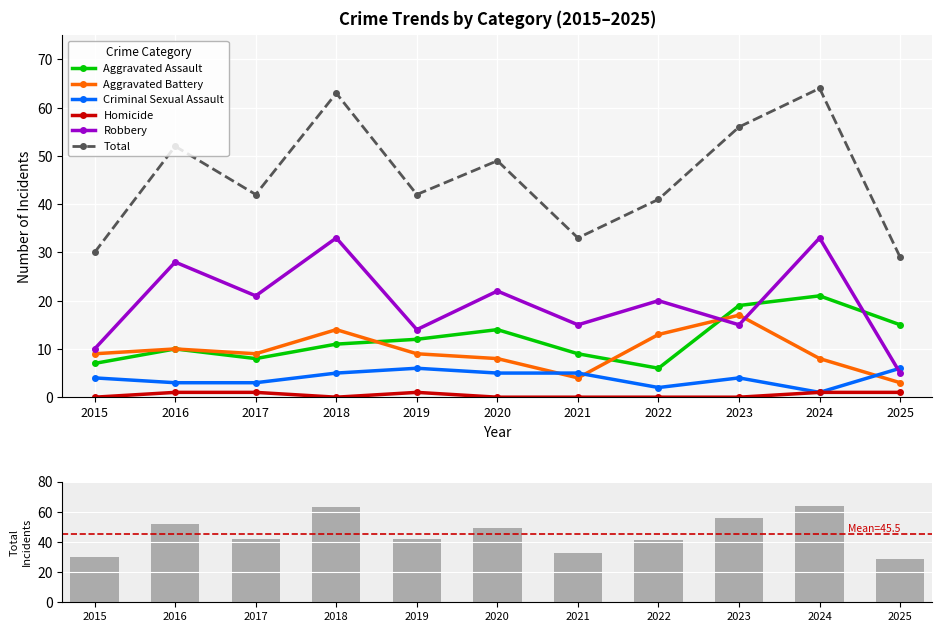

Are the bars grouped side by side (vs. stacked)?

Yes